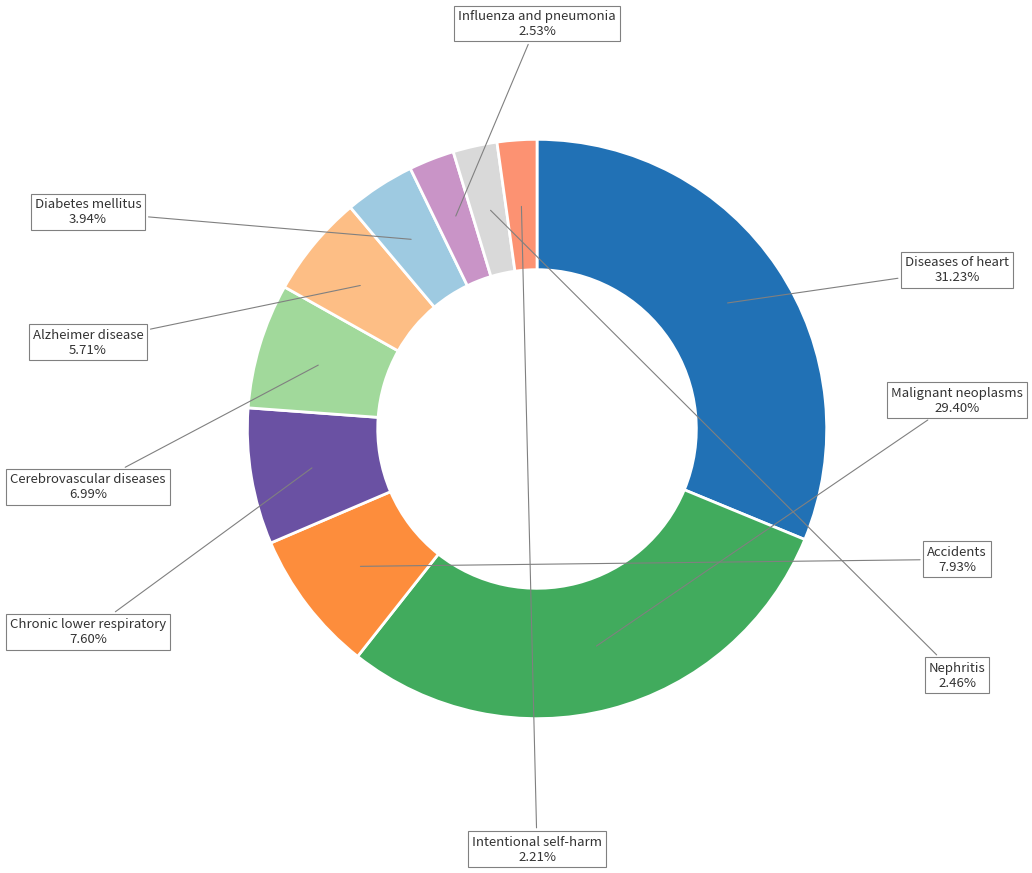

Is there a majority slice in this chart?

No